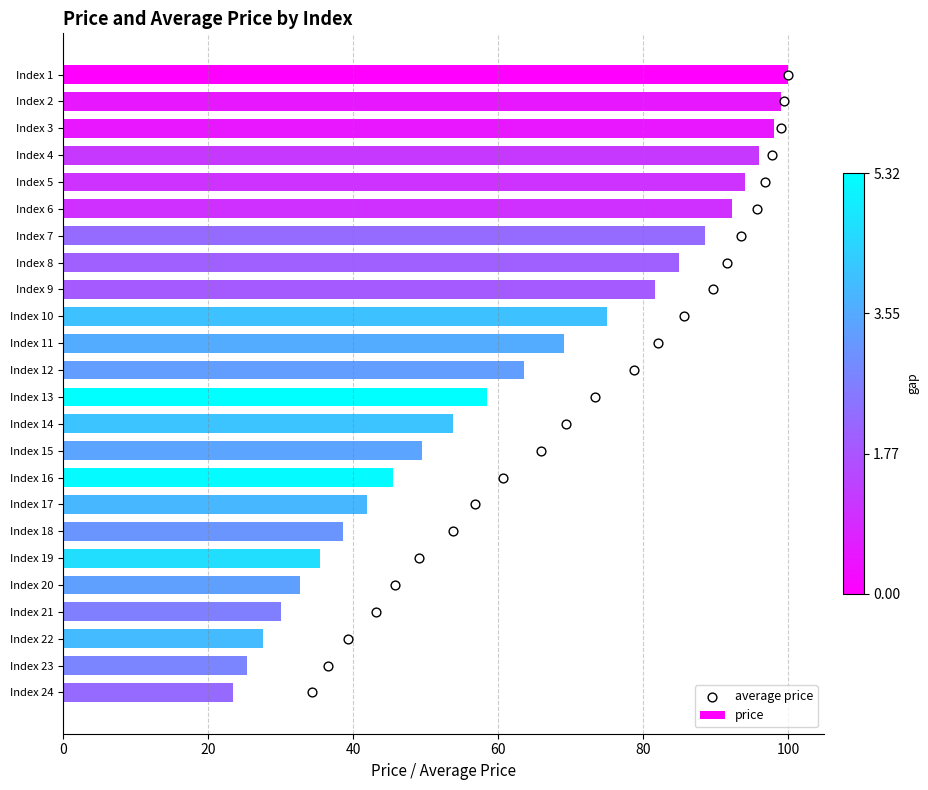

What is the average value of the price series?

62.7